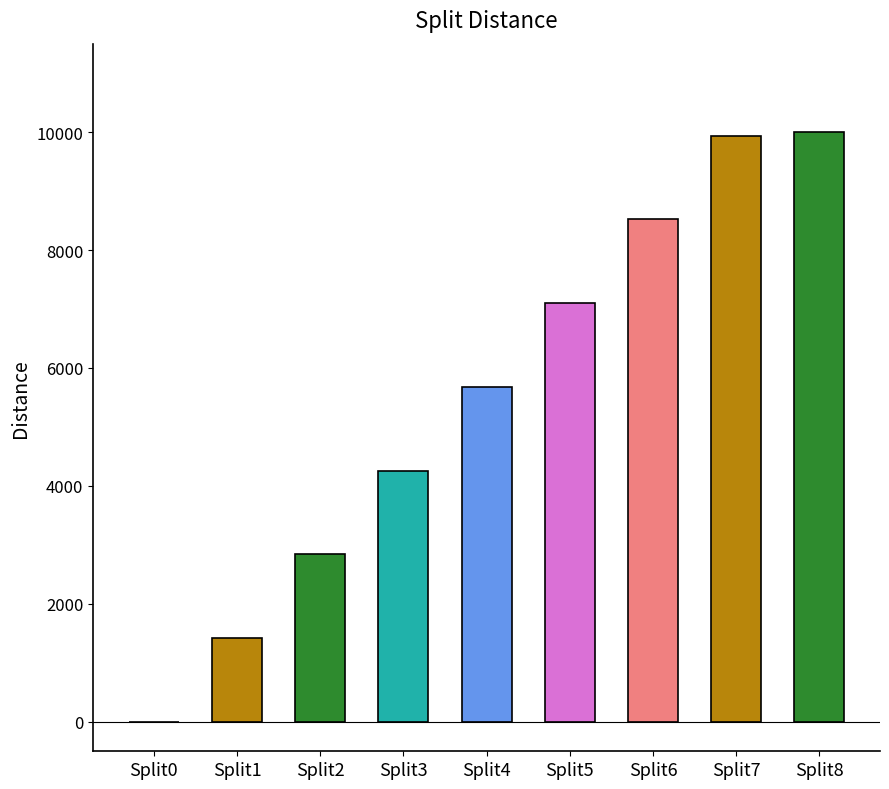

Count the number of data series in this chart.

1